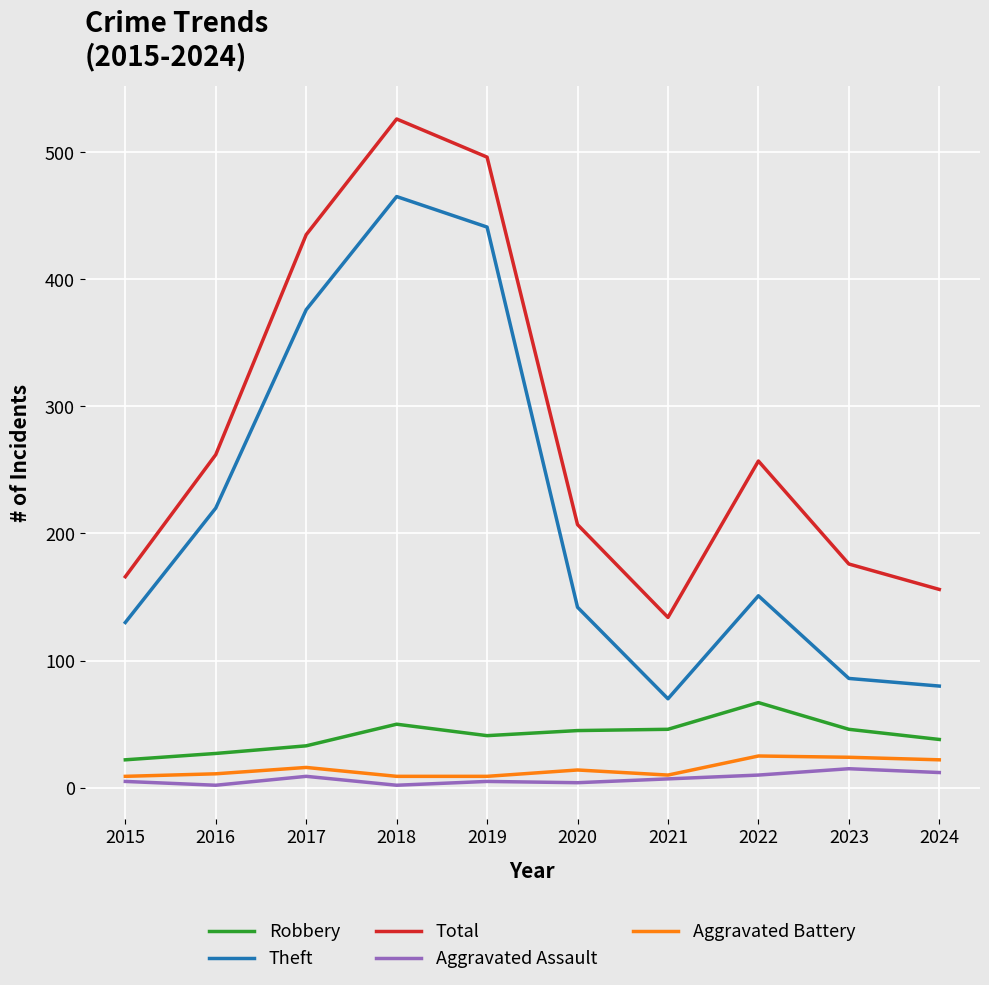

Which series has the largest range (max minus min)?

Theft